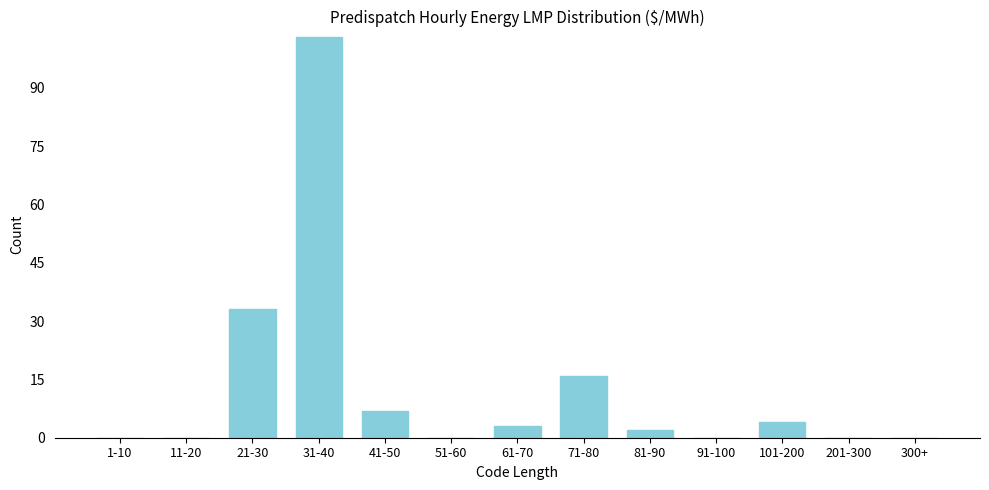

Reading left to right, what are all the values shown in this chart?

1-10=0	11-20=0	21-30=33	31-40=103	41-50=7	51-60=0	61-70=3	71-80=16	81-90=2	91-100=0	101-200=4	201-300=0	300+=0